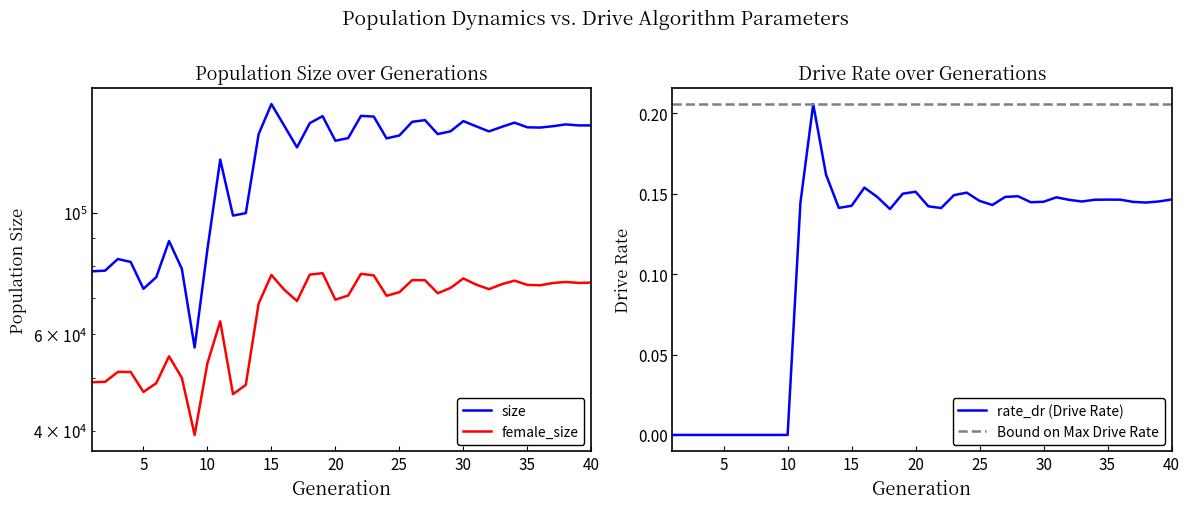

Which label corresponds to the largest value in the chart?

15